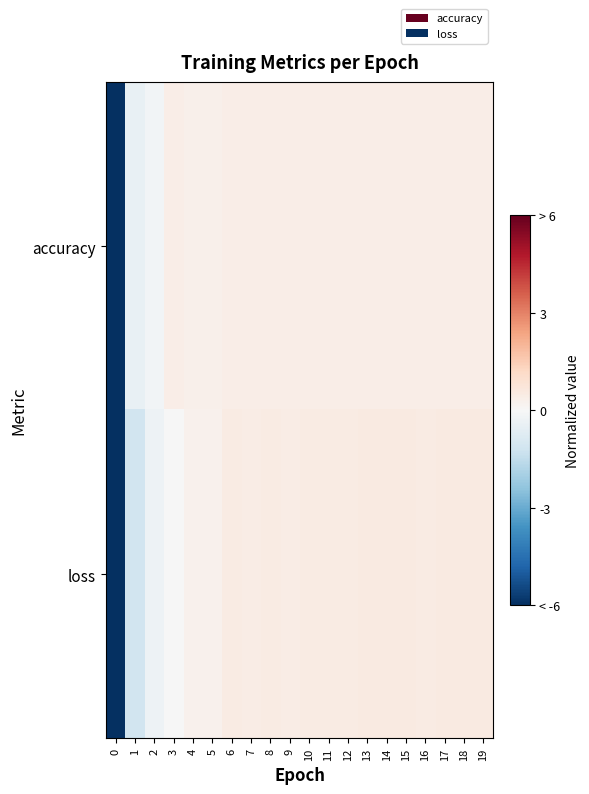

Count the number of data series in this chart.

2